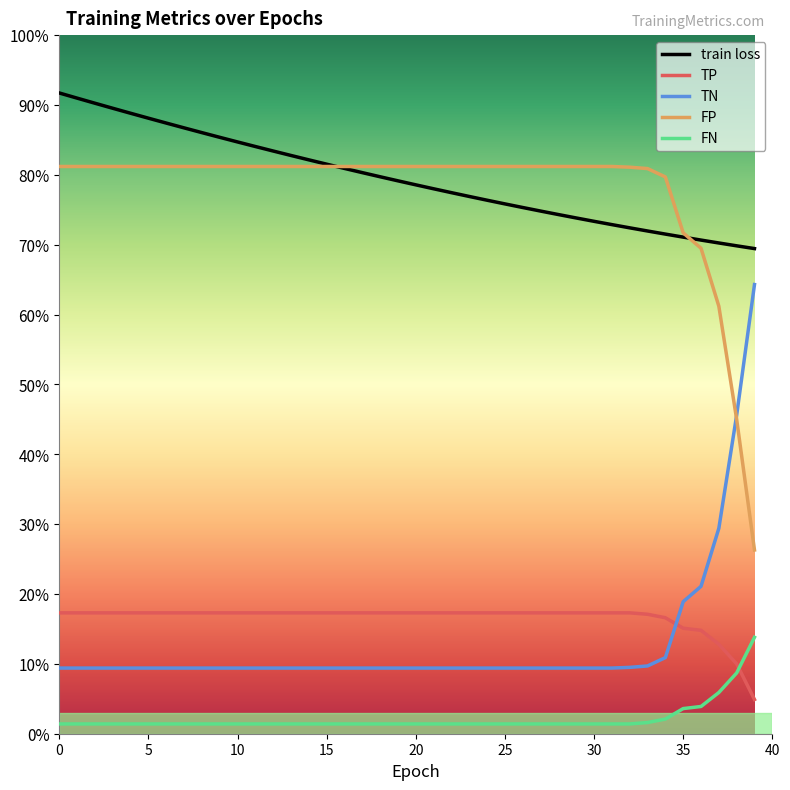

Does the chart have visible grid lines?

No